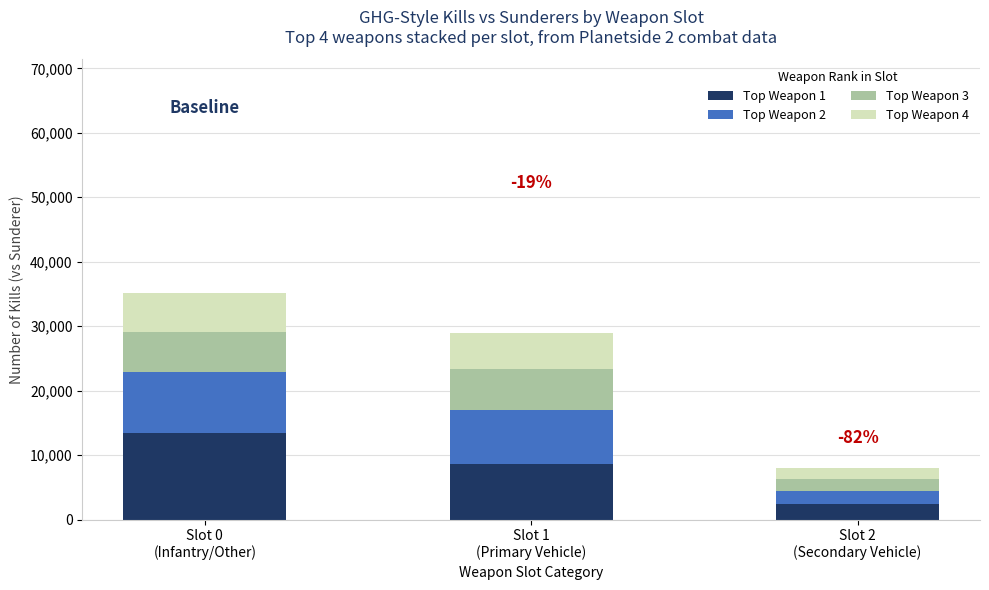

What is the total value across all series at Slot 1
(Primary Vehicle)?

28904